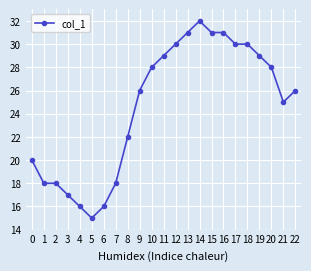

What is the difference between the maximum and second lowest values?

16